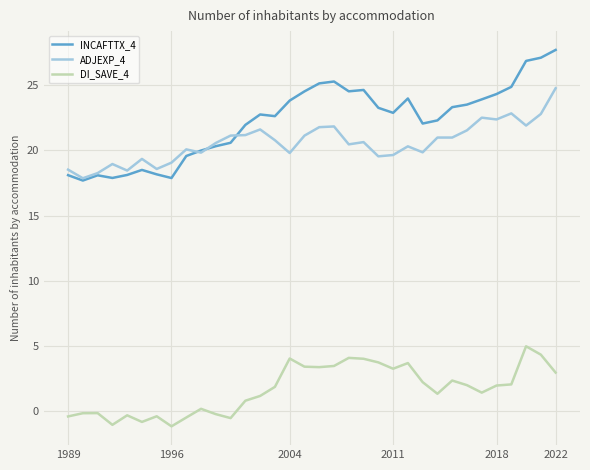

List the series in order of their peak value, lowest first.

DI_SAVE_4, ADJEXP_4, INCAFTTX_4